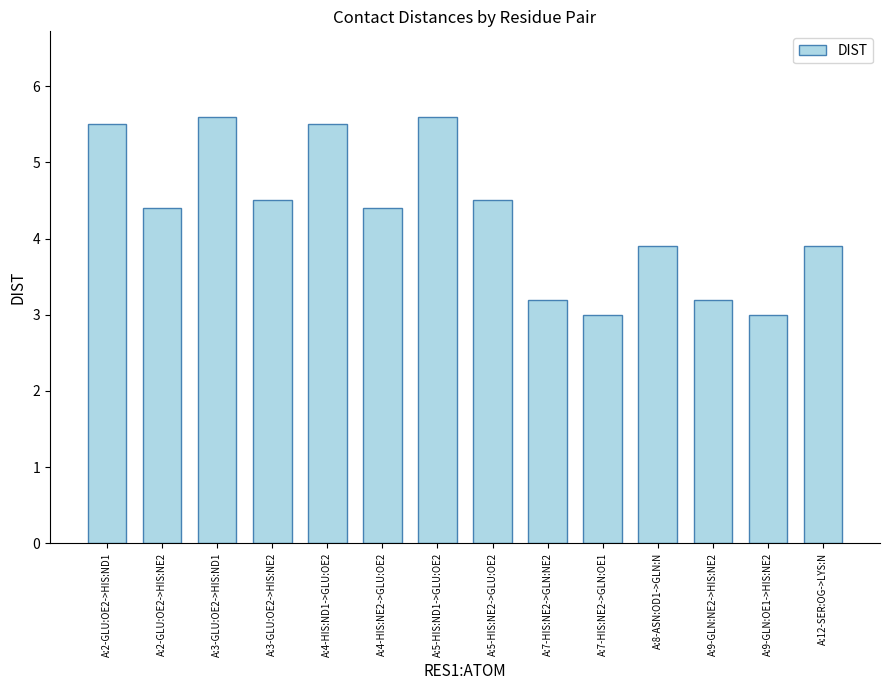

What position from the right is A:3-GLU:OE2->HIS:ND1?

12